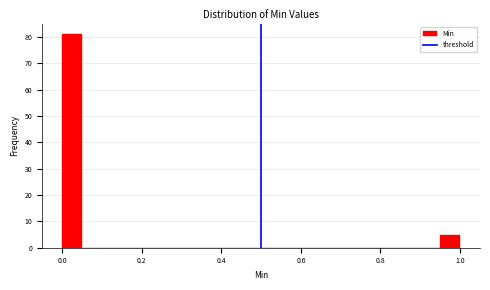

Read against the x-axis, roughly where is the centre of the tallest bar?

0.02